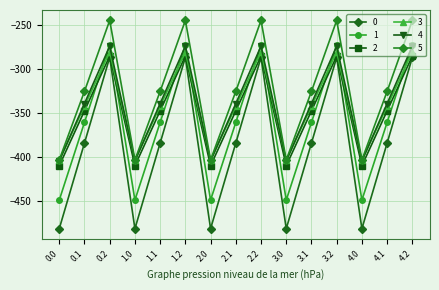

What is the difference between the maximum and second lowest values in the 4 series?

130.5